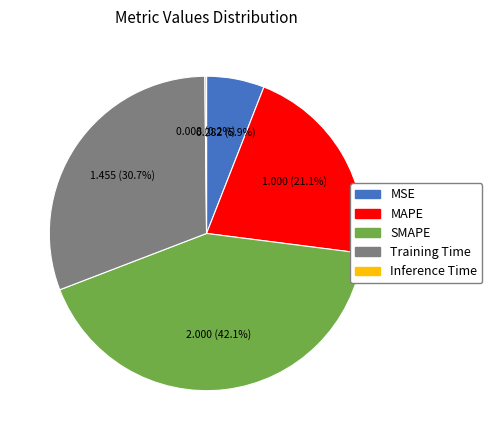

What percentage is the Training Time slice, to the nearest percent?

31%